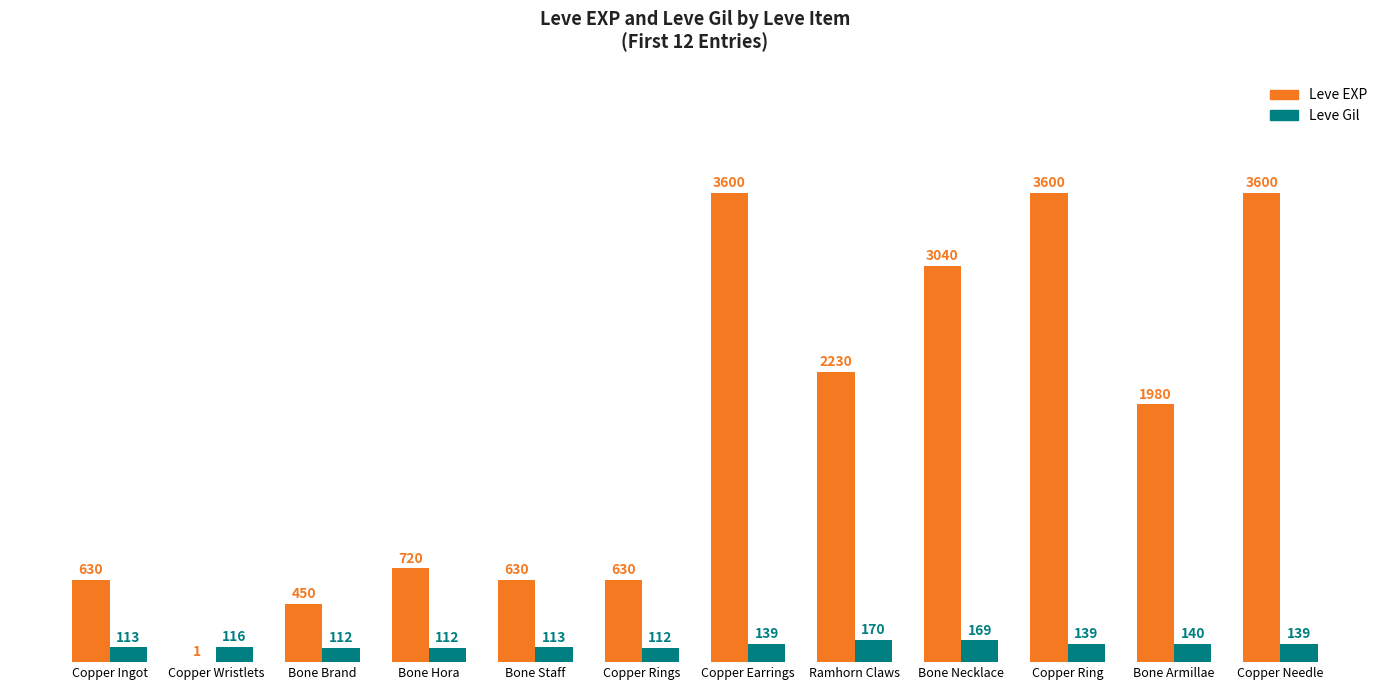

The value of Leve EXP at Copper Ingot is 630. True or false?

True